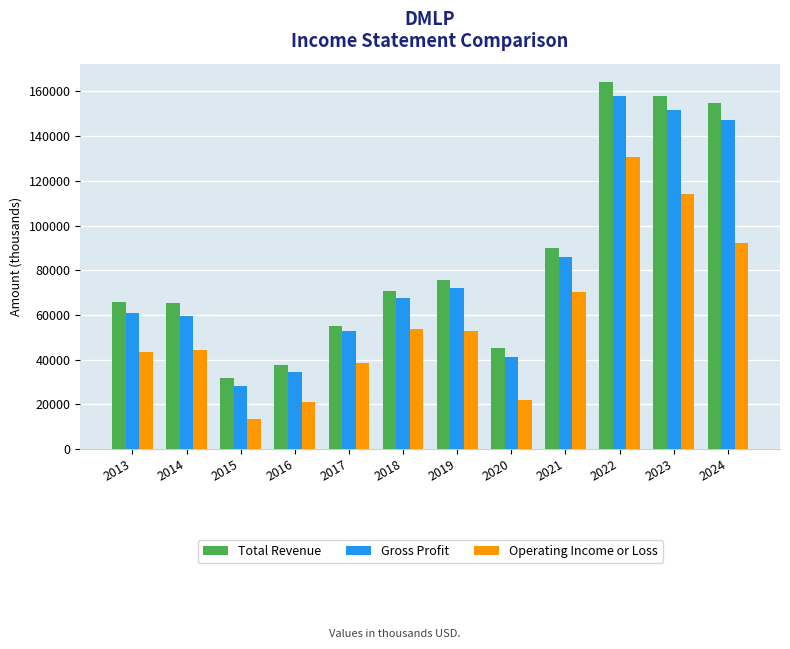

Reading left to right, list all the values displayed in this chart.

Total Revenue: 2013=65900	2014=65200	2015=31900	2016=37600	2017=55100	2018=70500	2019=75800	2020=45100	2021=89800	2022=164200	2023=158000	2024=154600
Gross Profit: 2013=60700	2014=59700	2015=28300	2016=34500	2017=52700	2018=67800	2019=72200	2020=41200	2021=85800	2022=157900	2023=151600	2024=147000
Operating Income or Loss: 2013=43400	2014=44500	2015=13300	2016=21000	2017=38400	2018=53900	2019=52800	2020=21900	2021=70200	2022=130600	2023=114100	2024=92400